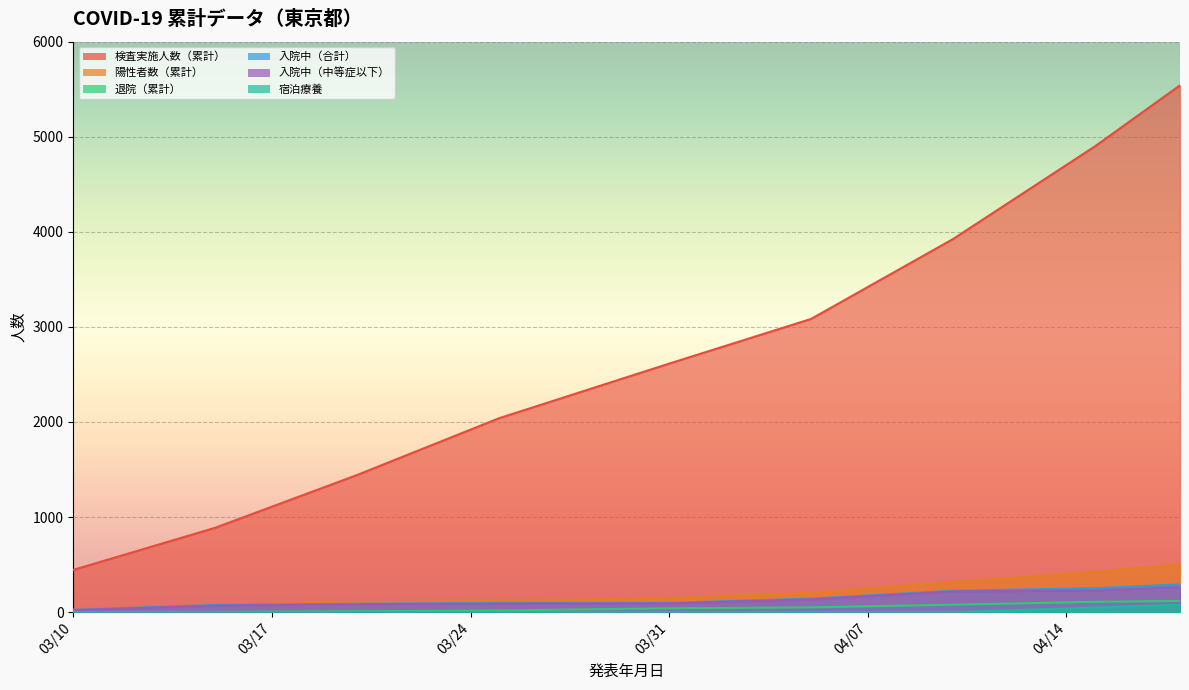

What are all the series names shown in the legend?

検査実施人数（累計）, 陽性者数（累計）, 退院（累計）, 入院中（合計）, 入院中（中等症以下）, 宿泊療養